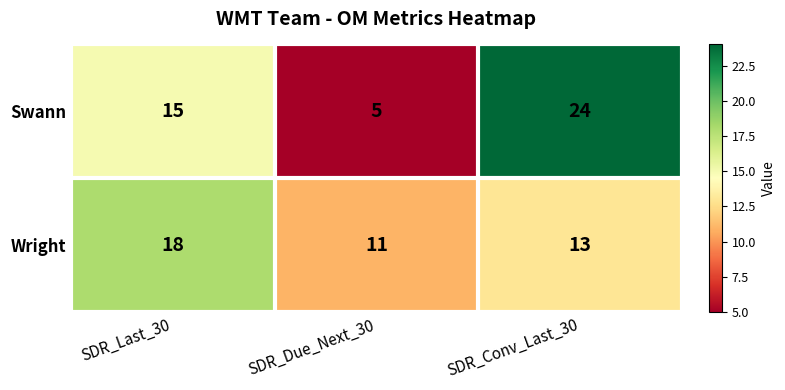

At which label does Swann reach its minimum?

SDR_Due_Next_30